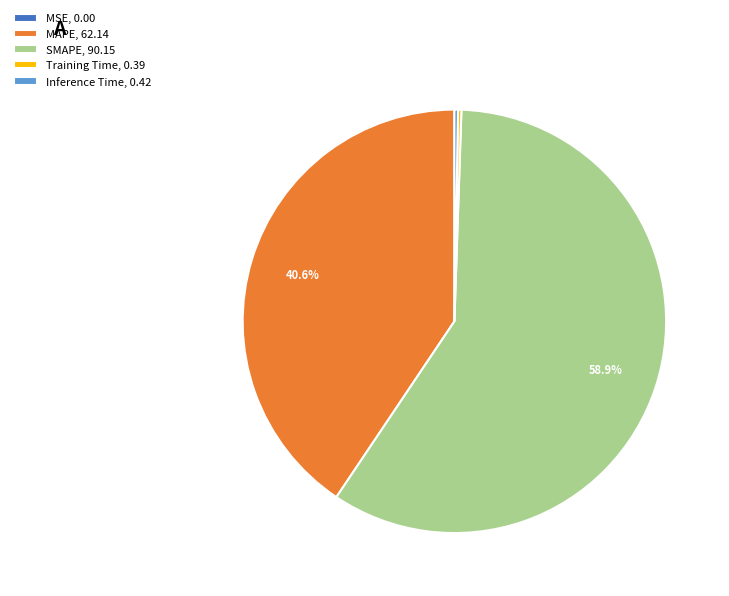

Which slice represents more than half of the pie?

SMAPE